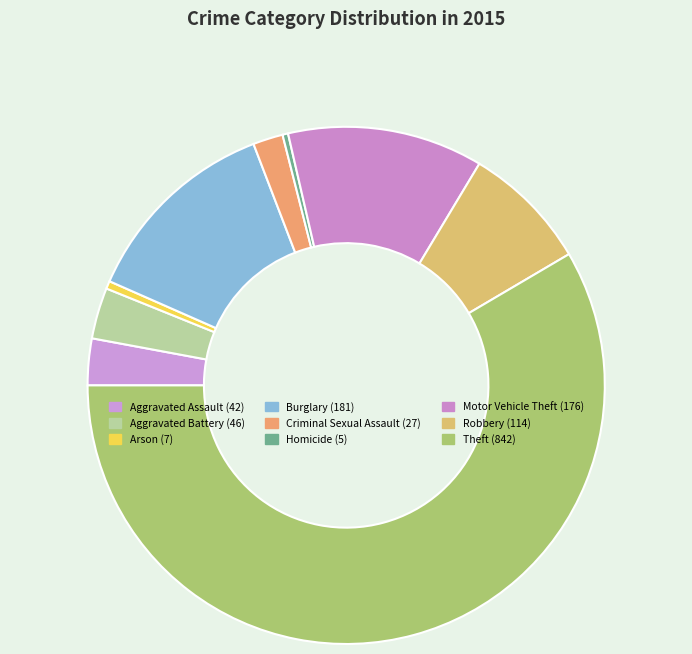

Rank the categories by value from highest to lowest.

Theft, Burglary, Motor Vehicle Theft, Robbery, Aggravated Battery, Aggravated Assault, Criminal Sexual Assault, Arson, Homicide